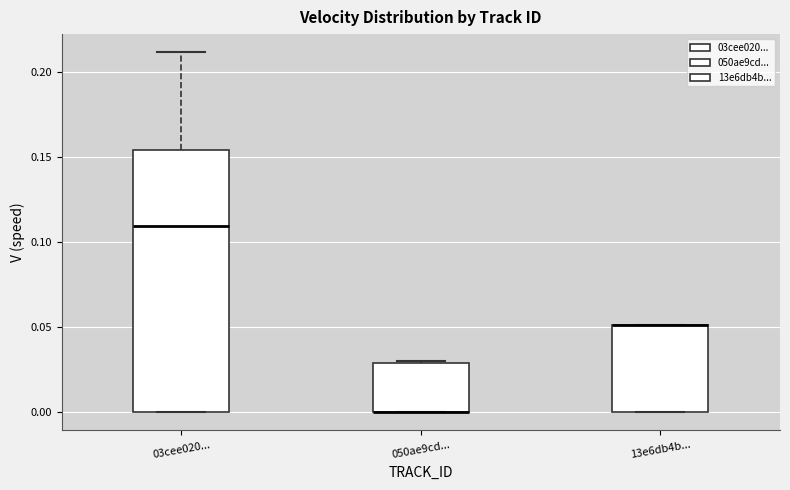

Where is the upper edge of the box for 13e6db4b... on the y-axis? The values are not printed on the chart, so give them approximately, as read against the axis.

0.050